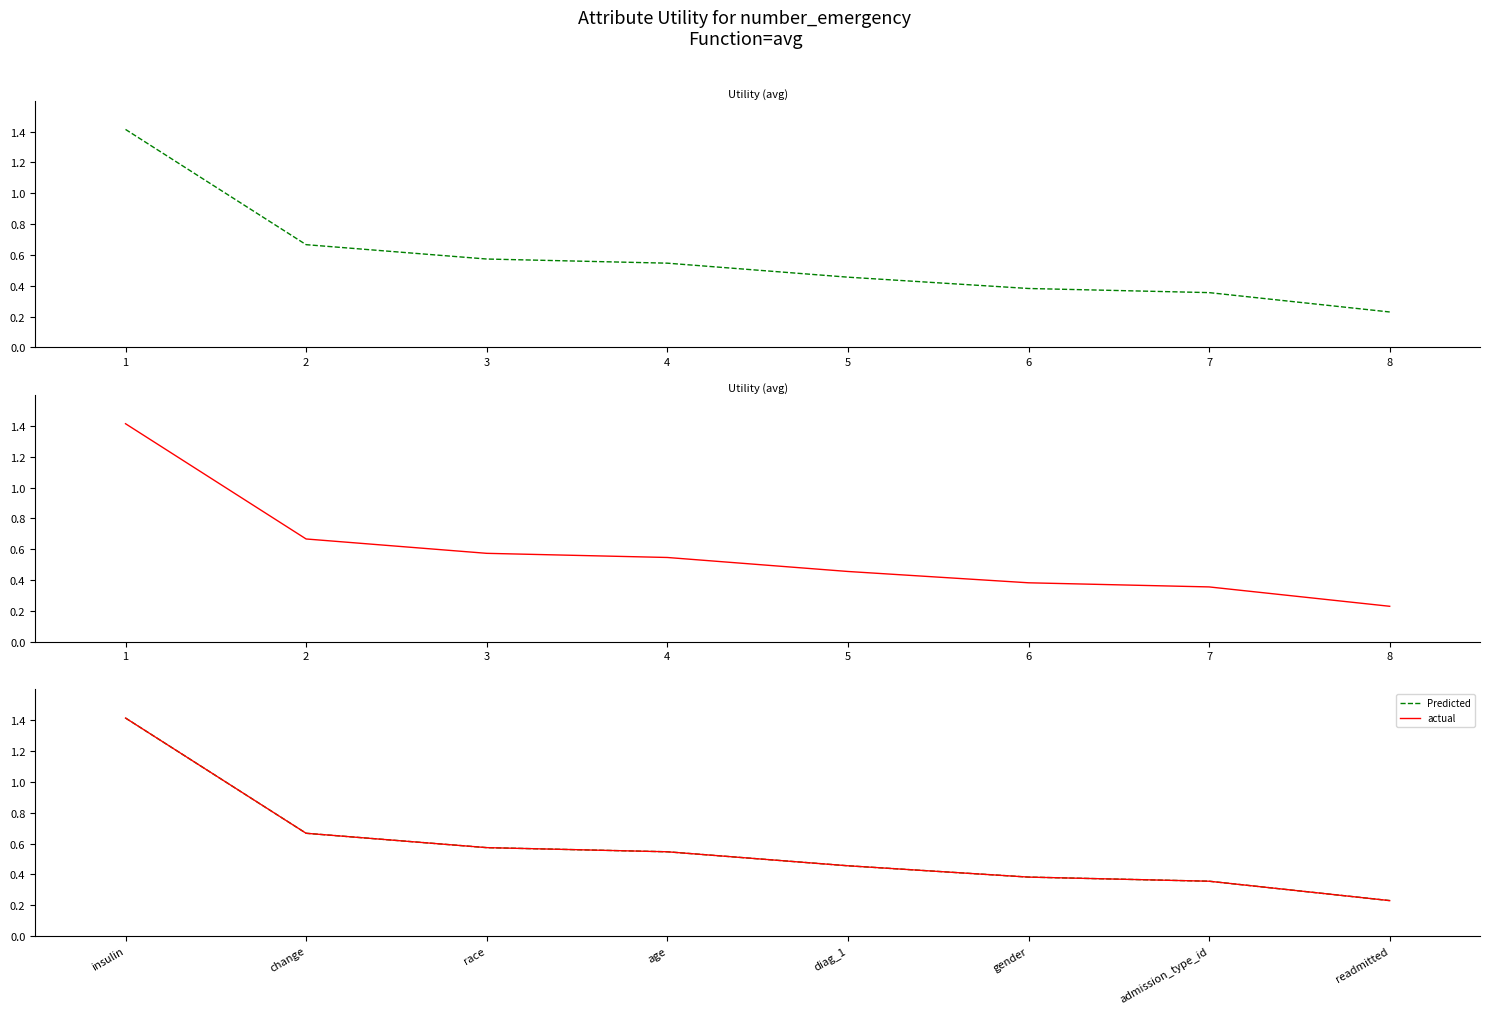

What is the value of the Utility point at the 4th from the left?

0.5